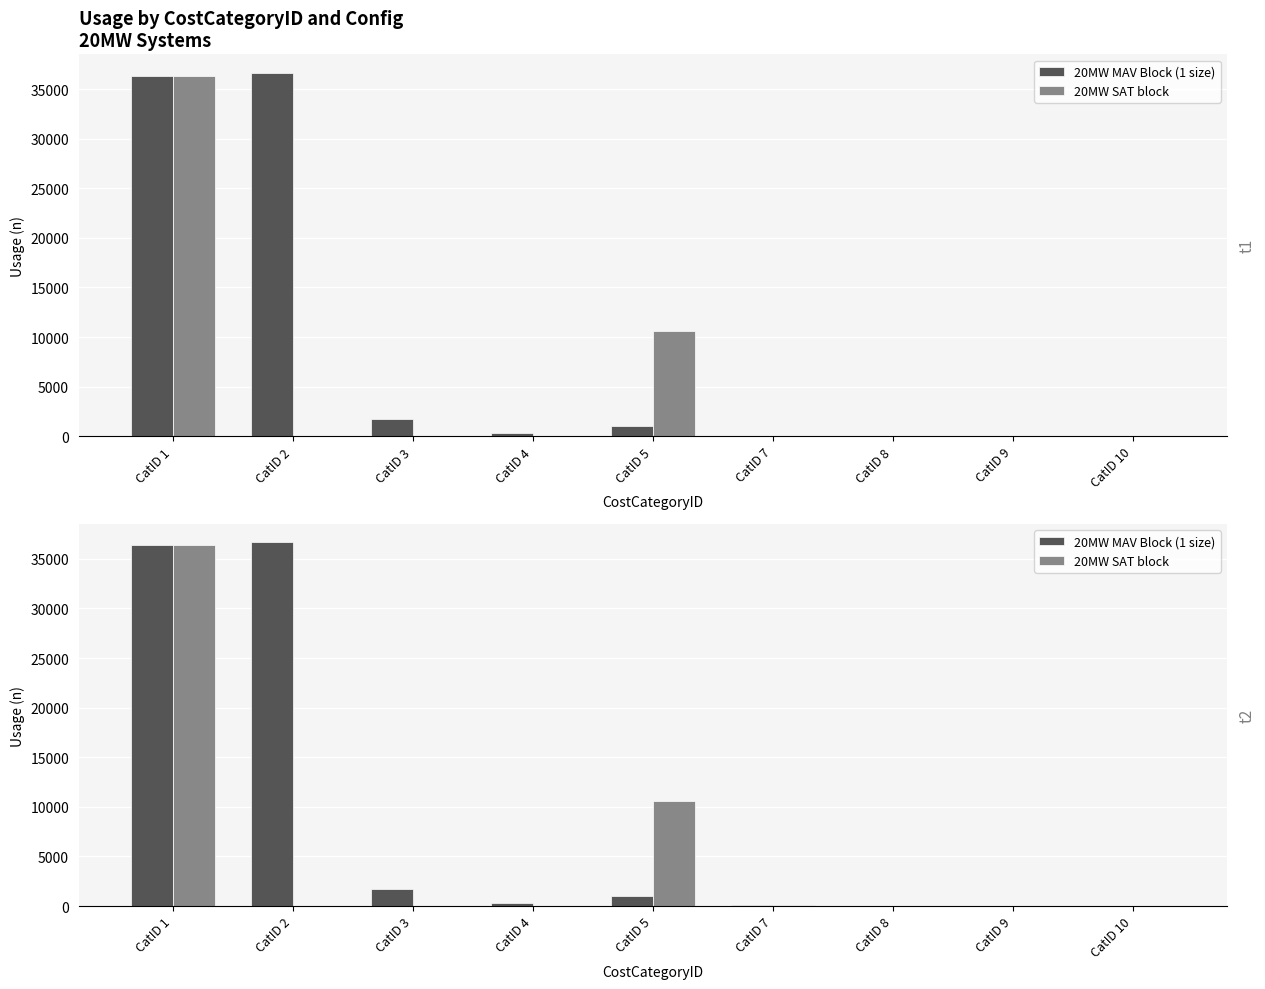

How many distinct data groups are displayed?

2